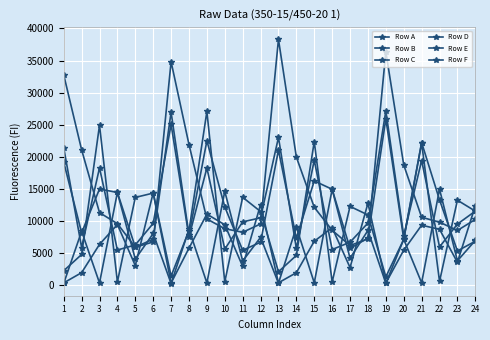

How many interior local valleys does the Row D series have?

7